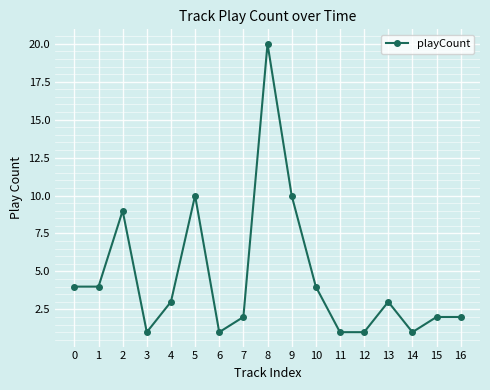

Reading left to right, what are all the values shown in this chart?

0=4	1=4	2=9	3=1	4=3	5=10	6=1	7=2	8=20	9=10	10=4	11=1	12=1	13=3	14=1	15=2	16=2